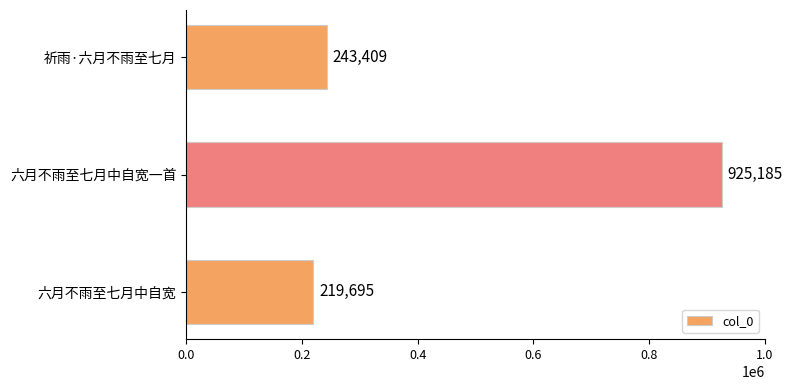

True or false: the data shows 83190 at 六月不雨至七月中自宽.

False